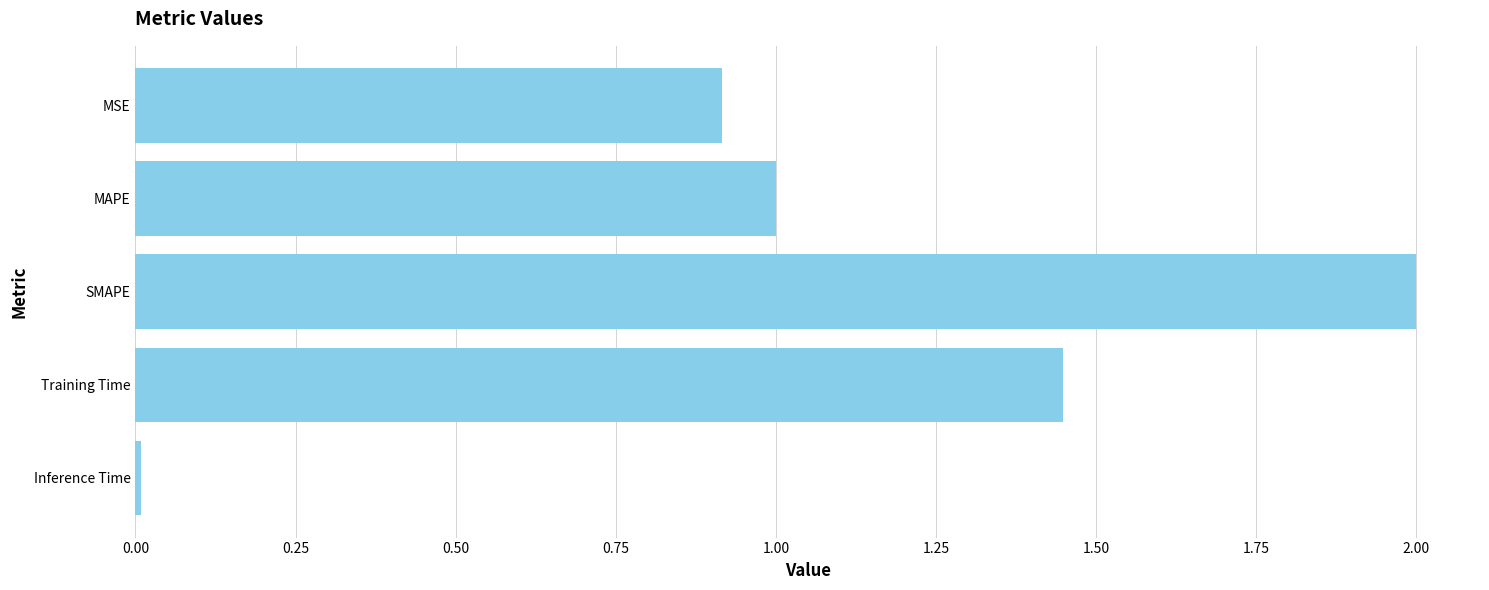

What is the change in value from SMAPE to Training Time?

-0.6